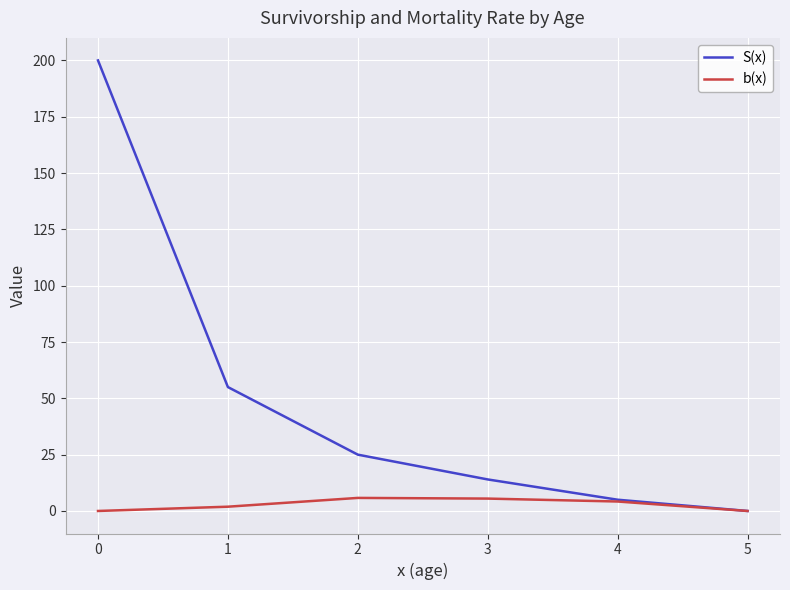

The S(x) series shows 0.0 at 5. True or false?

True